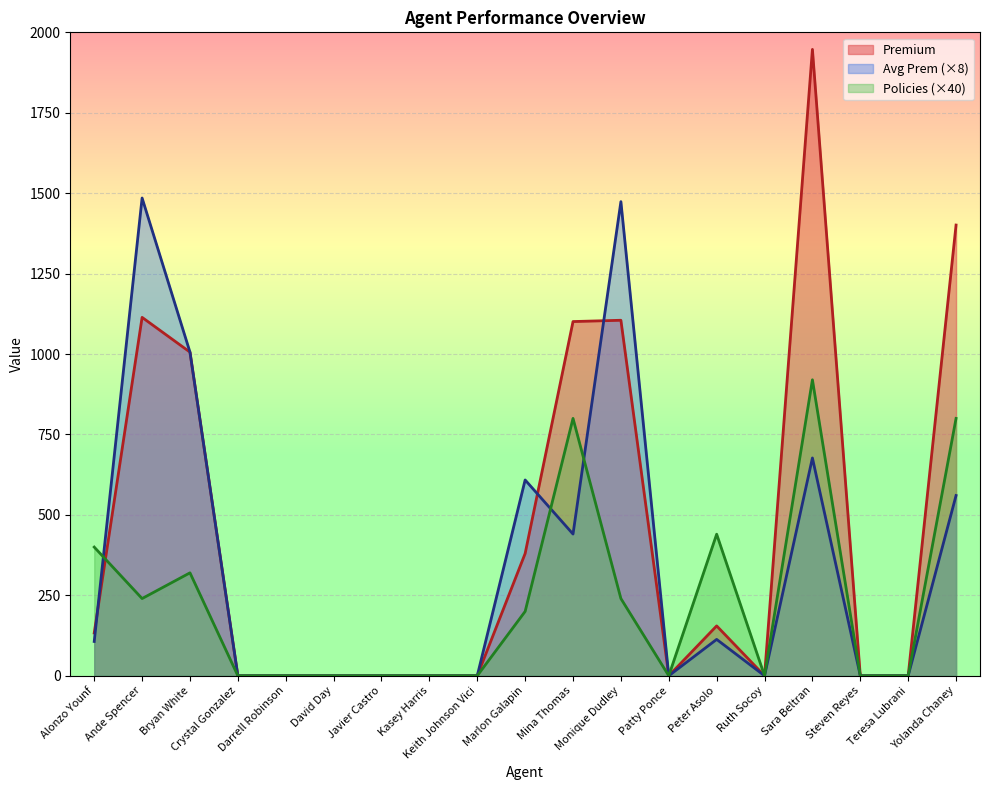

How many lines are shown in the chart?

3